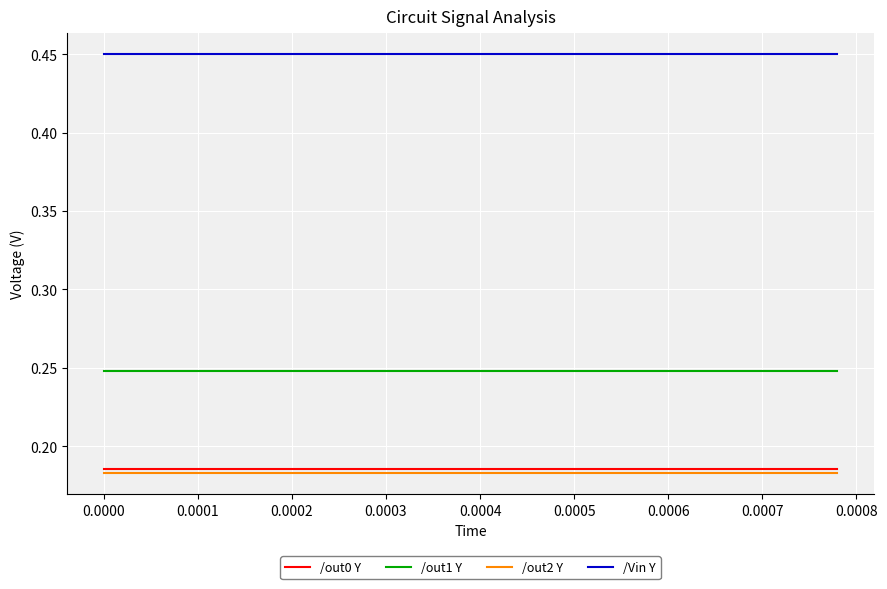

At how many categories does at least one series exceed 0?

40